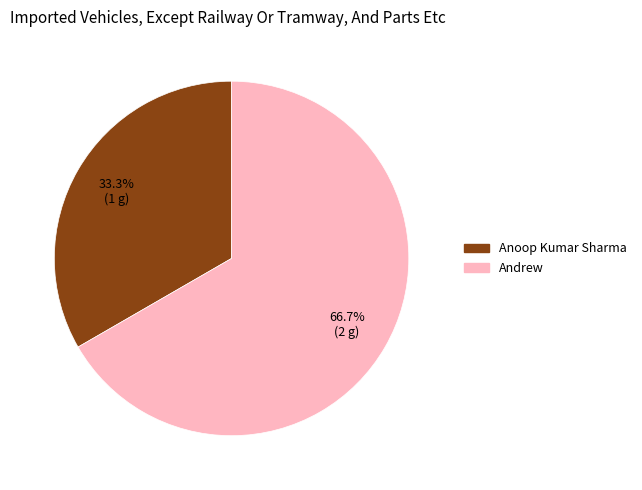

To the nearest percent, what percentage of the pie is Andrew?

67%